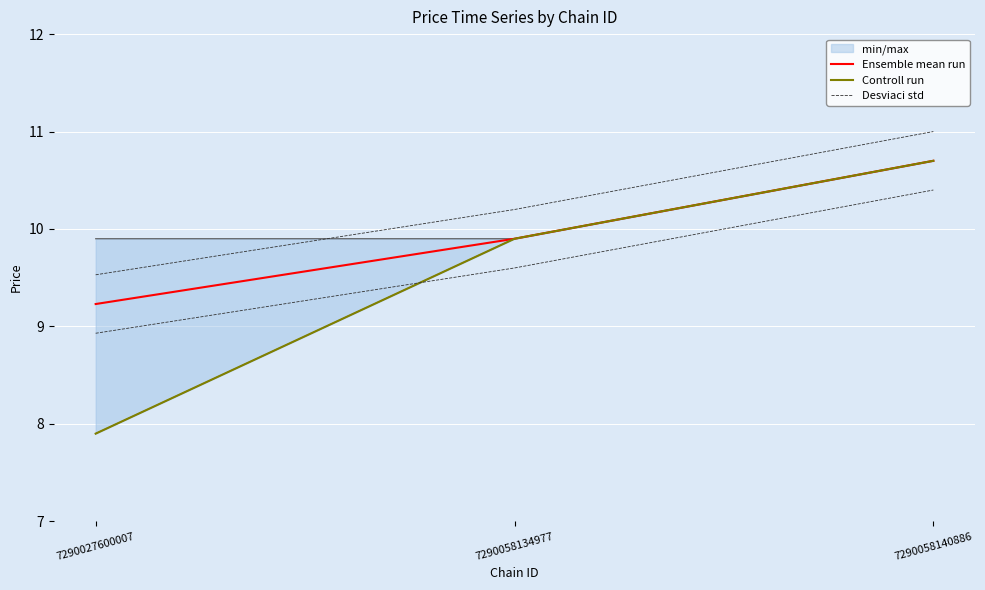

What is the minimum value shown in the chart?

7.9